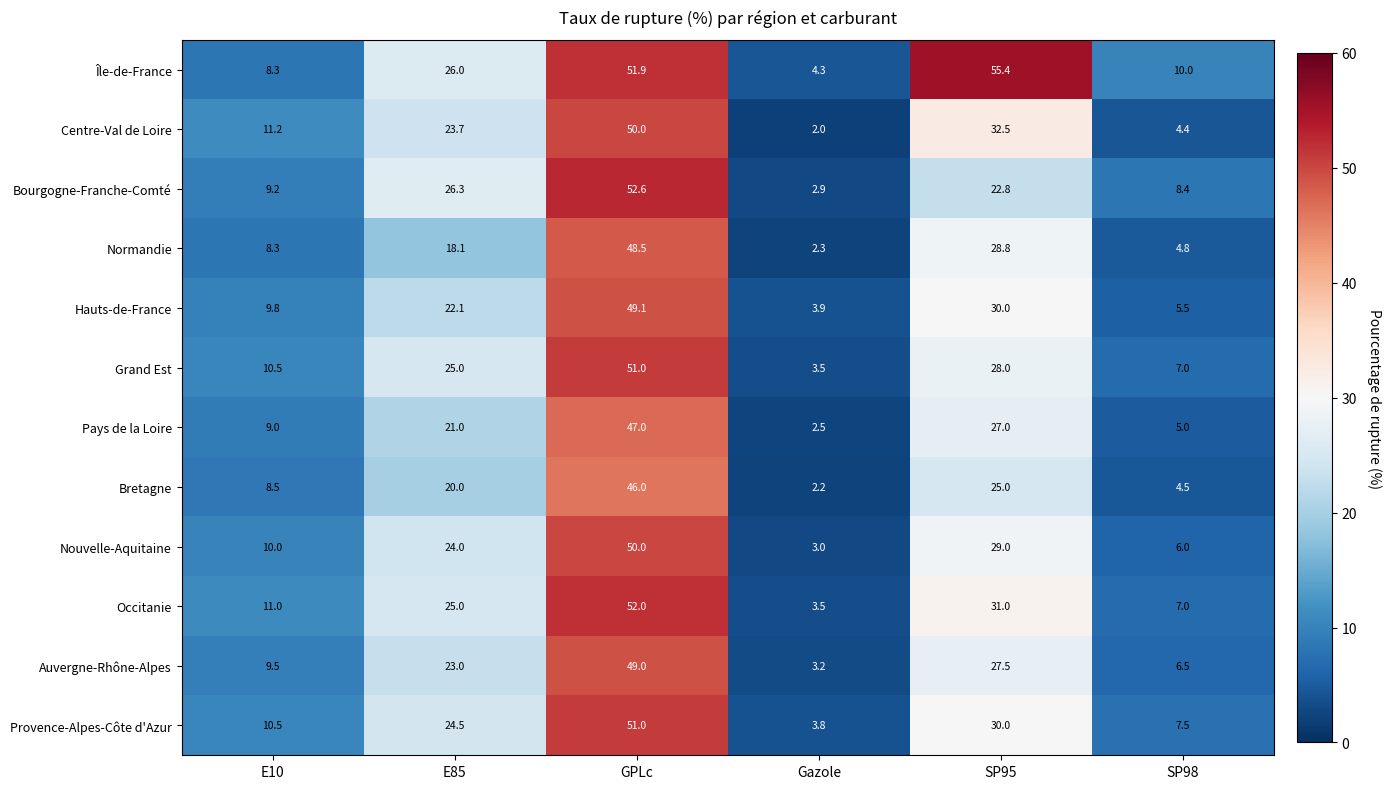

What value does the Auvergne-Rhône-Alpes series have at SP98?

6.5